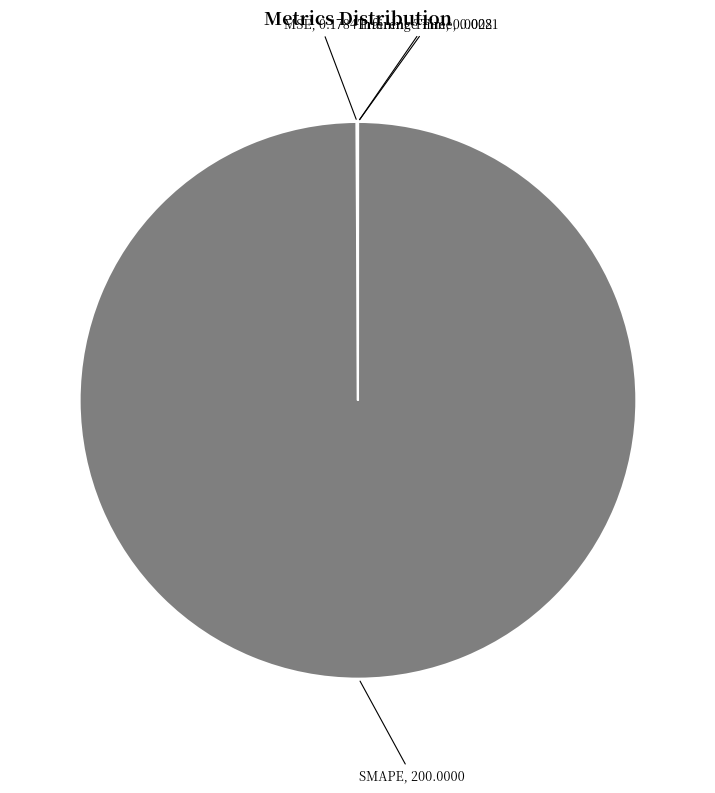

What is the largest slice in the pie chart?

SMAPE